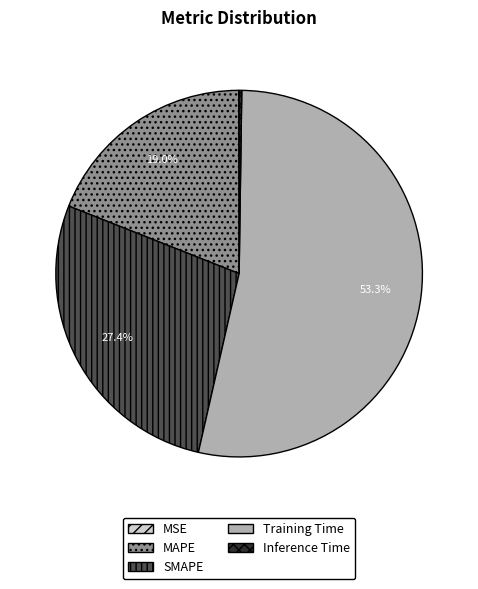

Combined, do SMAPE and Training Time account for over 50%?

Yes